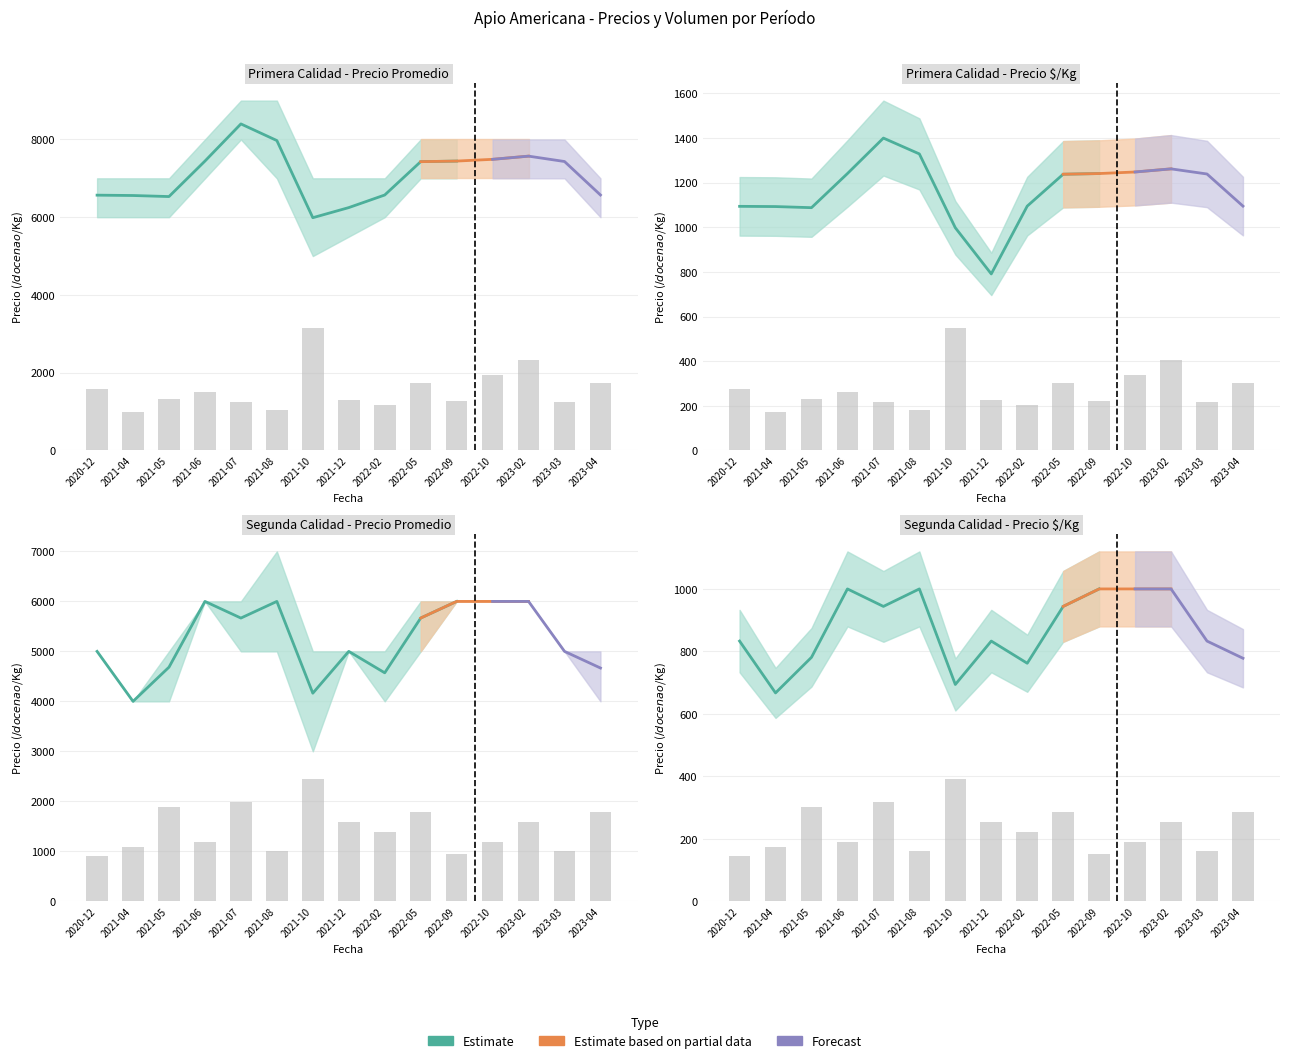

What is the difference between the maximum and minimum values in the Primera_precio_kg series?

609